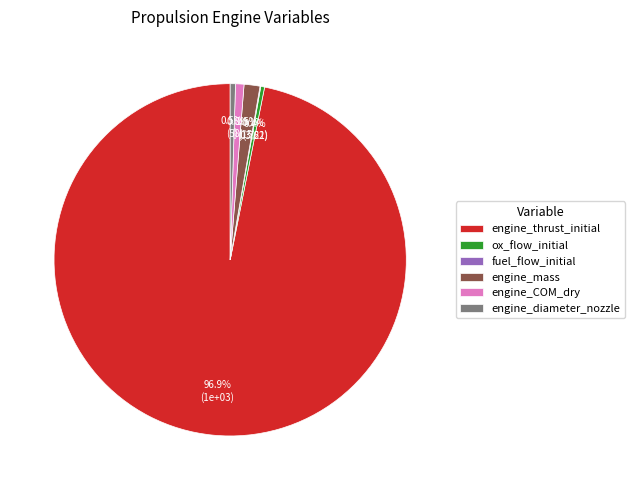

What portion of the pie excludes engine_diameter_nozzle?

99.5%